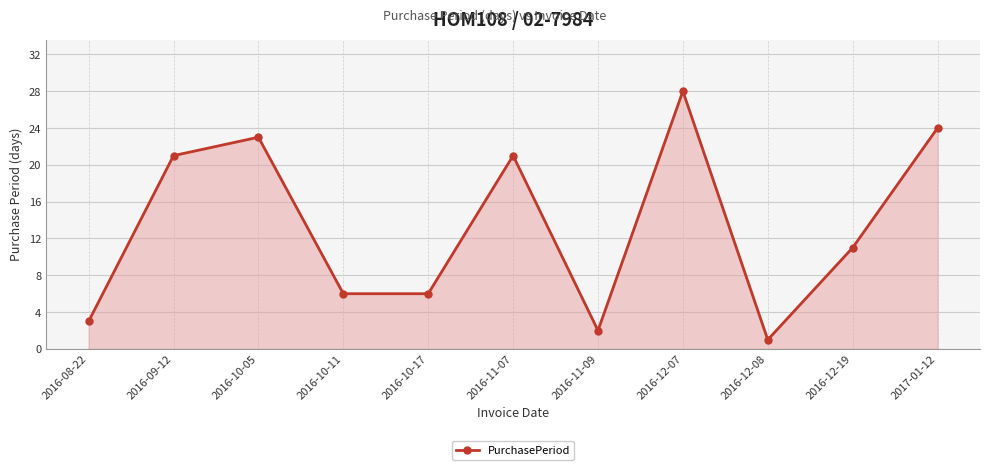

Which category has the highest value across all series?

2016-12-07